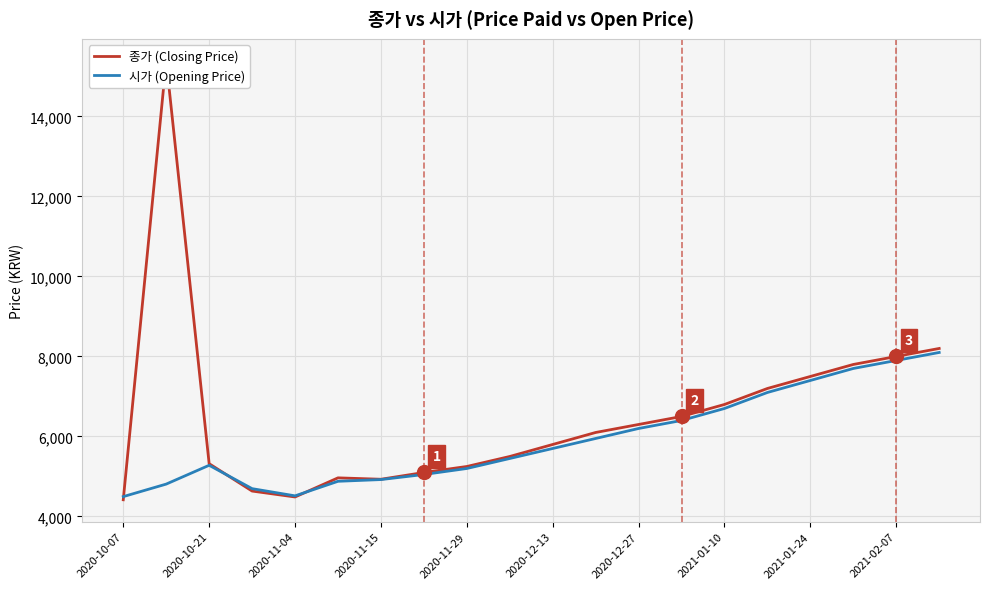

What is the difference between the maximum and minimum values in the 종가 (Closing Price) series?

10972